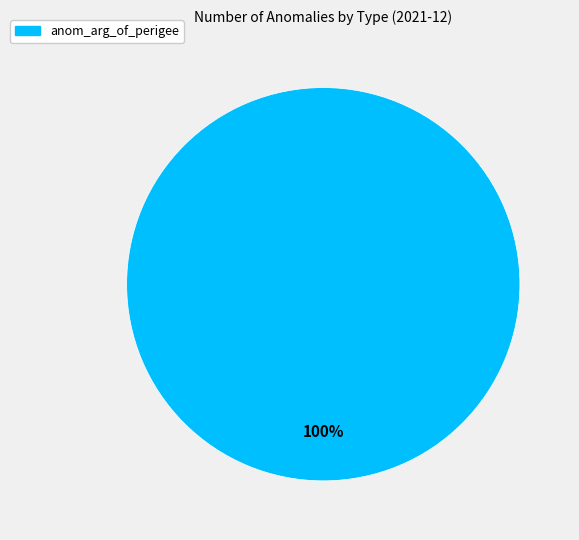

How many slices are in this pie chart?

1